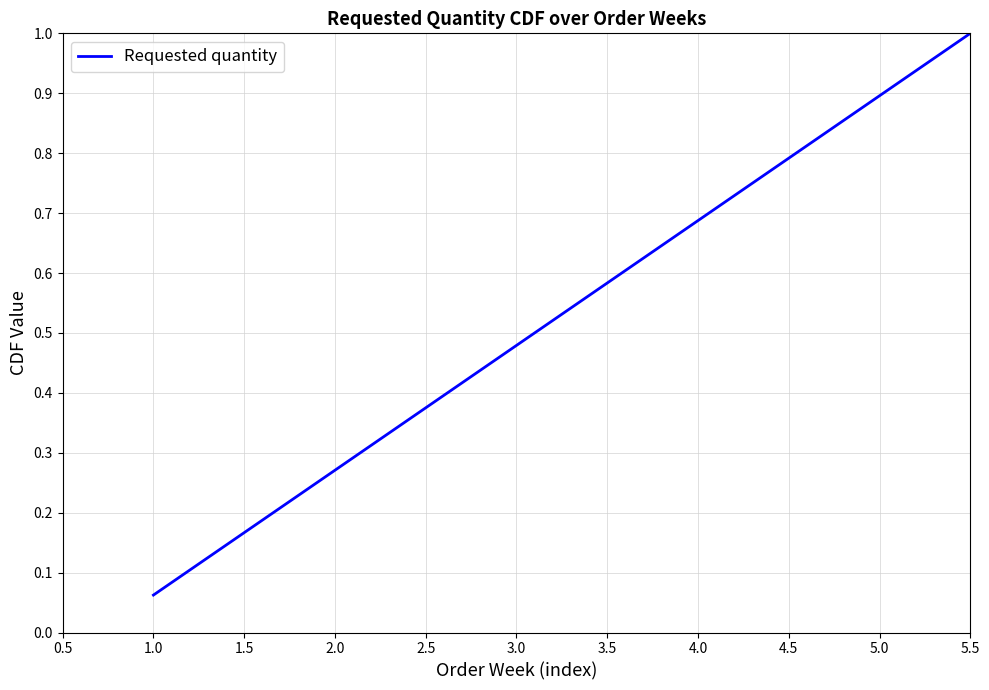

What is the greatest value displayed?

1.0